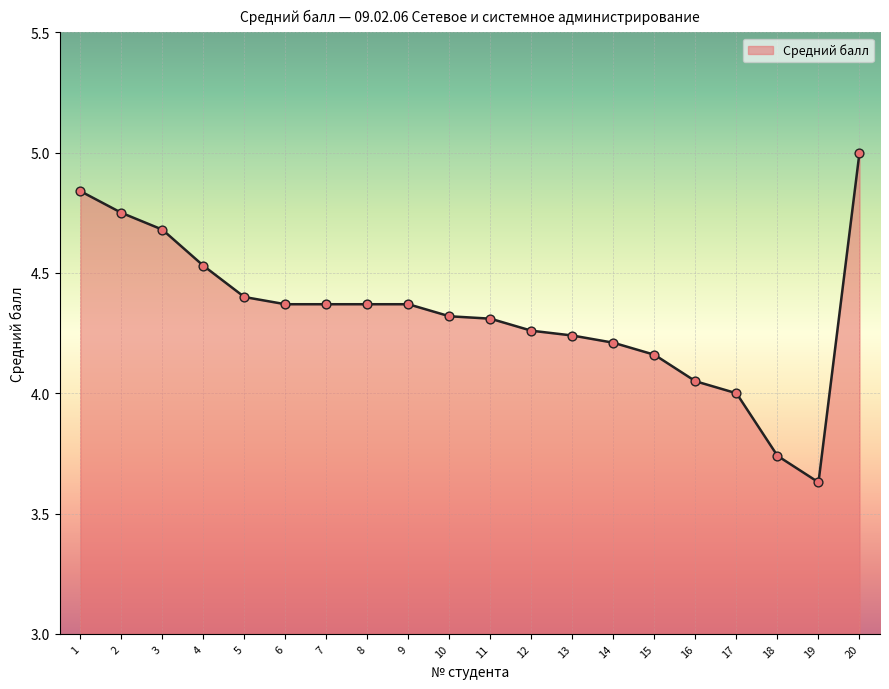

Between 4 and 8, which is larger?

4